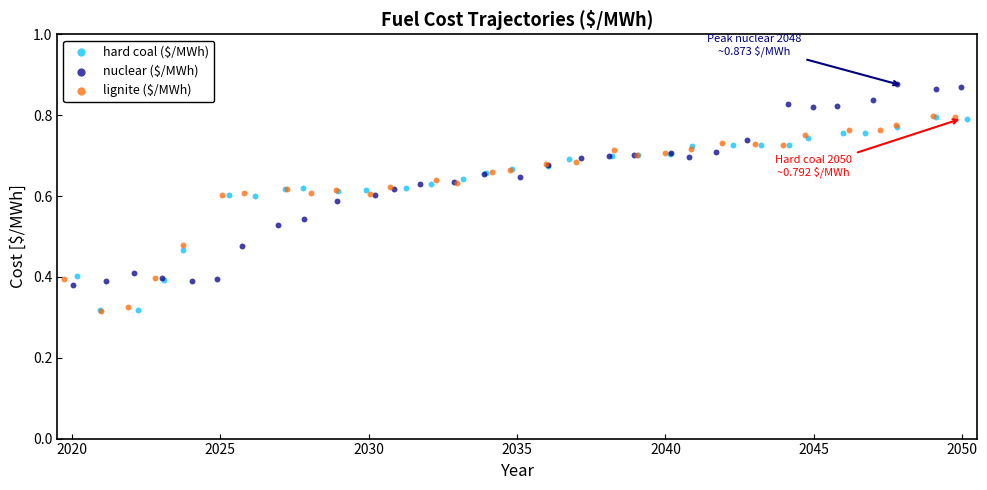

What are all the series names shown in the legend?

hard coal ($/MWh), nuclear ($/MWh), lignite ($/MWh)